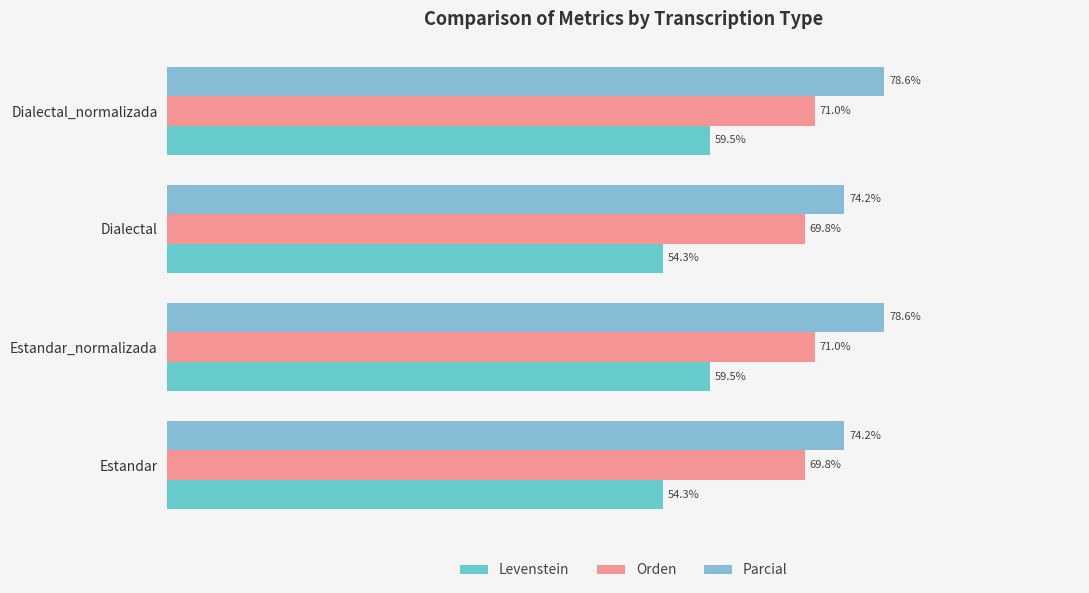

Between Dialectal and Dialectal_normalizada, which series saw the biggest shift?

Levenstein